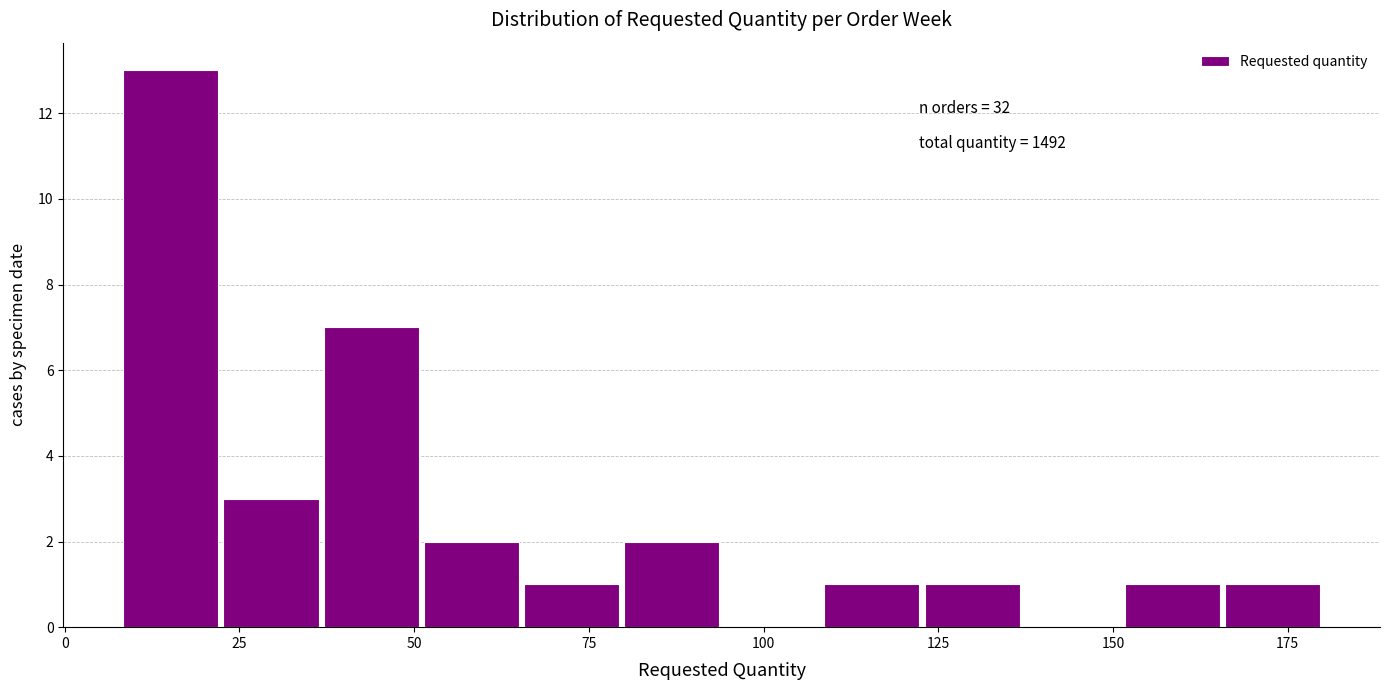

Around what value on the x-axis is the tallest bar? Give the approximate position of its centre, as read against the axis.

15